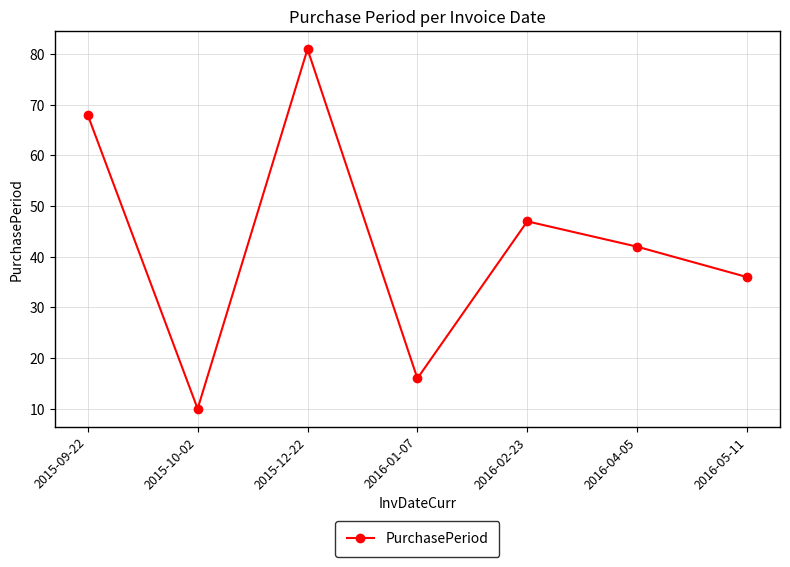

What is the difference between the second highest and minimum values?

58